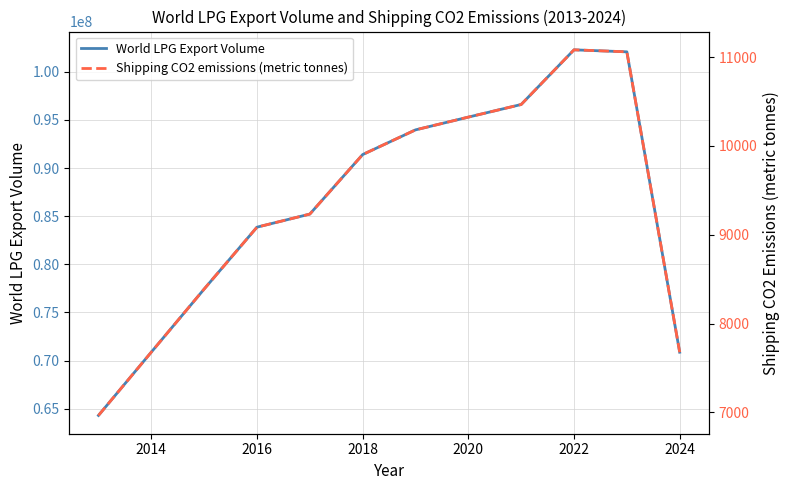

What is the spread (max minus min) of values at 2024?

70857050.0